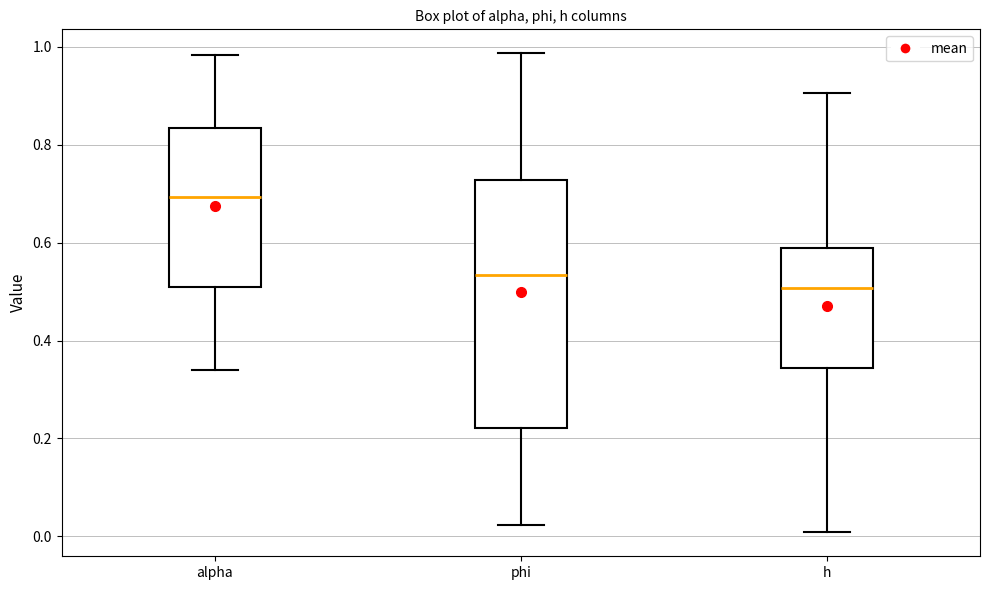

Comparing the boxes themselves (not the whiskers), which one is the tallest?

phi